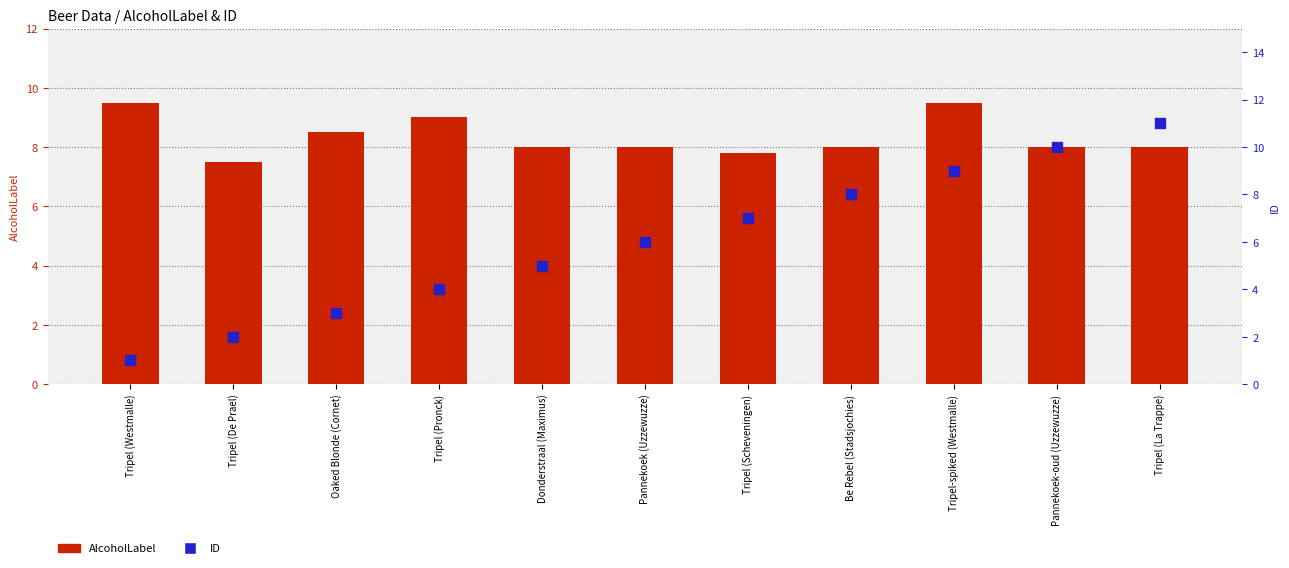

Which series contains the highest Y value?

ID